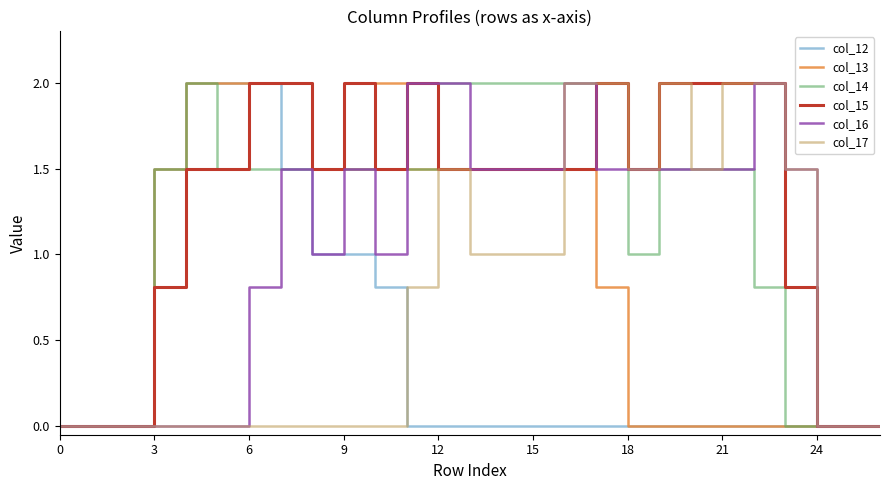

What is the difference between the maximum and minimum values in the col_15 series?

2.0